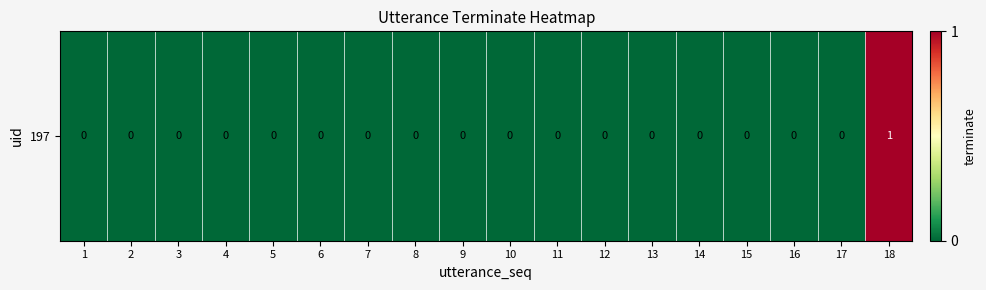

Reading left to right, list all the values displayed in this chart.

0	0	0	0	0	0	0	0	0	0	0	0	0	0	0	0	0	1